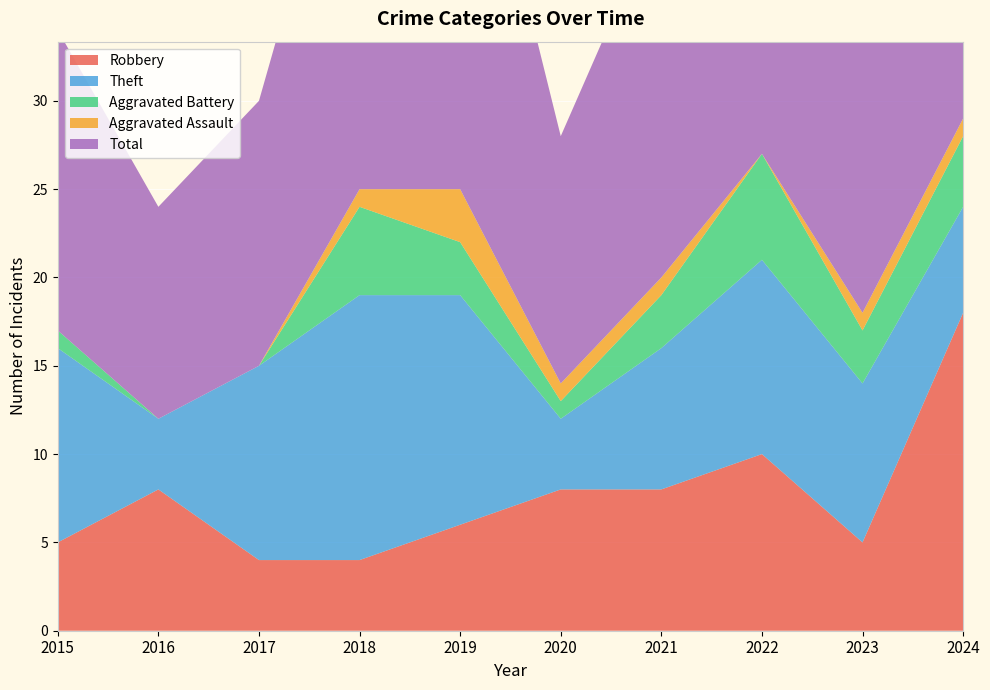

Reading right to left, what are all the values shown in this chart?

Robbery: 18	5	10	8	8	6	4	4	8	5
Theft: 6	9	11	8	4	13	15	11	4	11
Aggravated Battery: 4	3	6	3	1	3	5	0	0	1
Aggravated Assault: 1	1	0	1	1	3	1	0	0	0
Total: 29	18	28	21	14	26	25	15	12	17